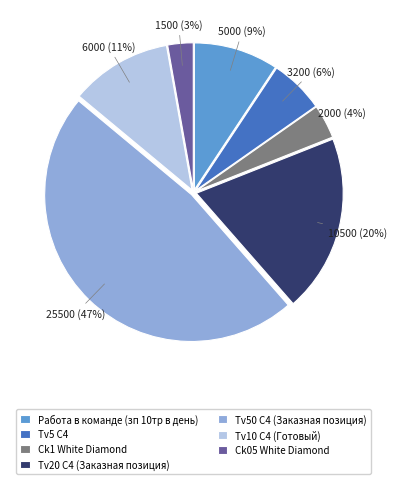

Which slice is the largest?

Tv50 C4 (Заказная позиция)